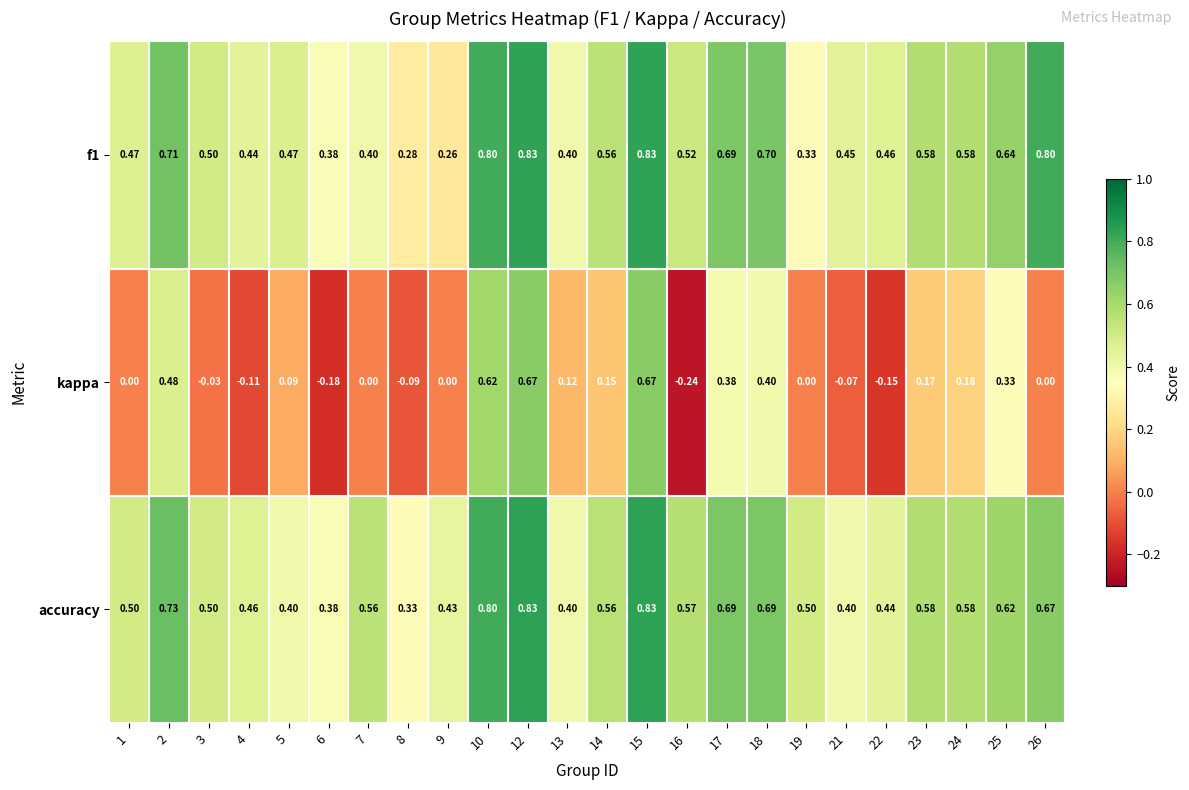

Which series has the widest spread of values?

kappa